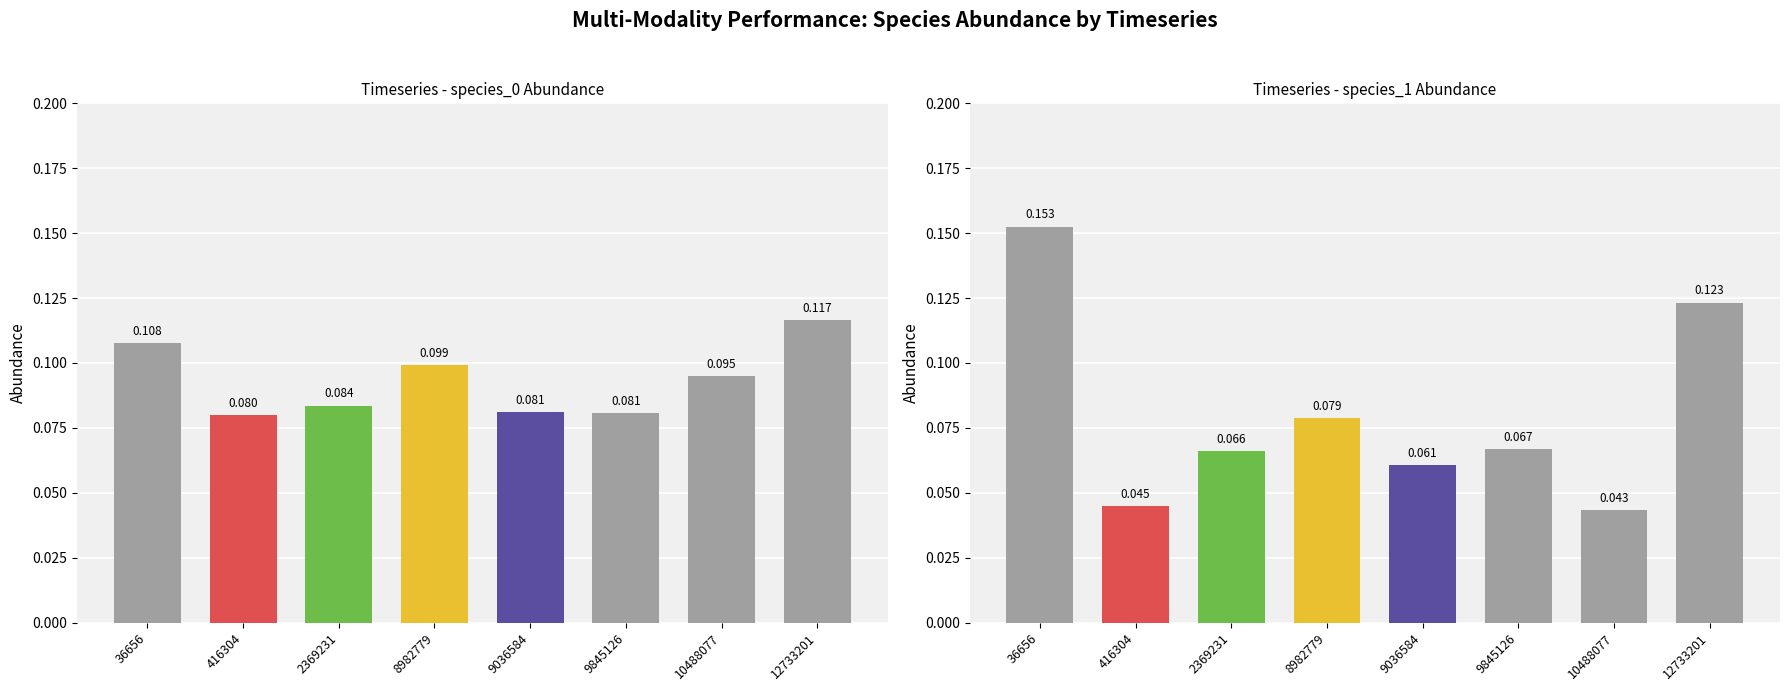

At how many categories does at least one series exceed 0?

8